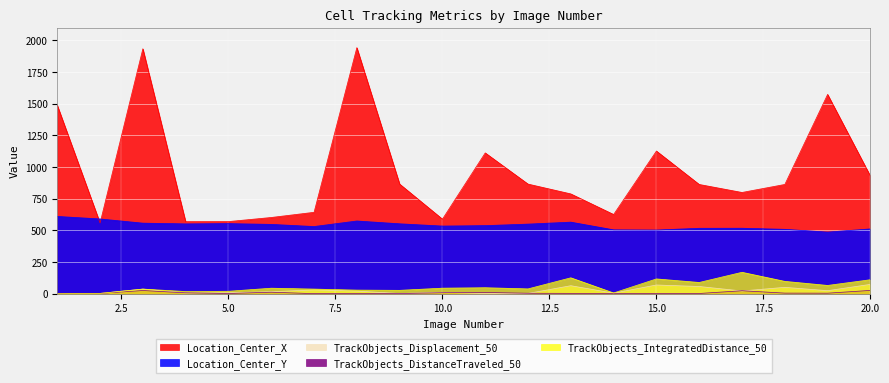

The value of Location_Center_Y at 13 is 230.0. True or false?

False